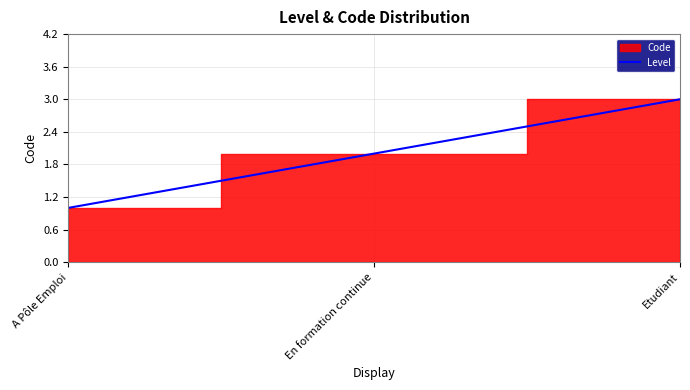

Between A Pôle Emploi and Etudiant, which is larger?

Etudiant